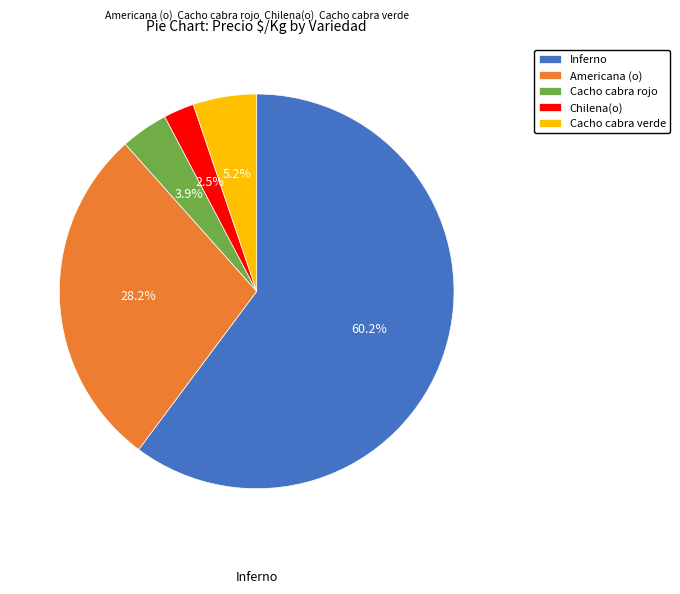

Which category has the biggest portion of the pie?

Inferno